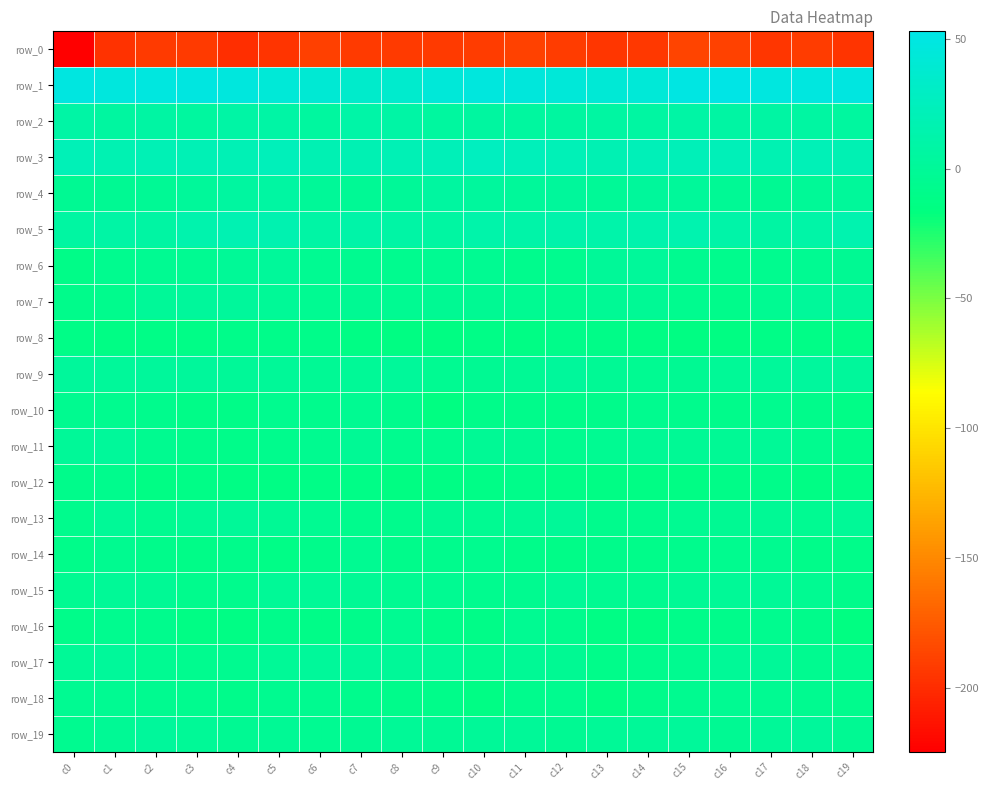

Is it true that row_14 equals -13.8 at c0?

False